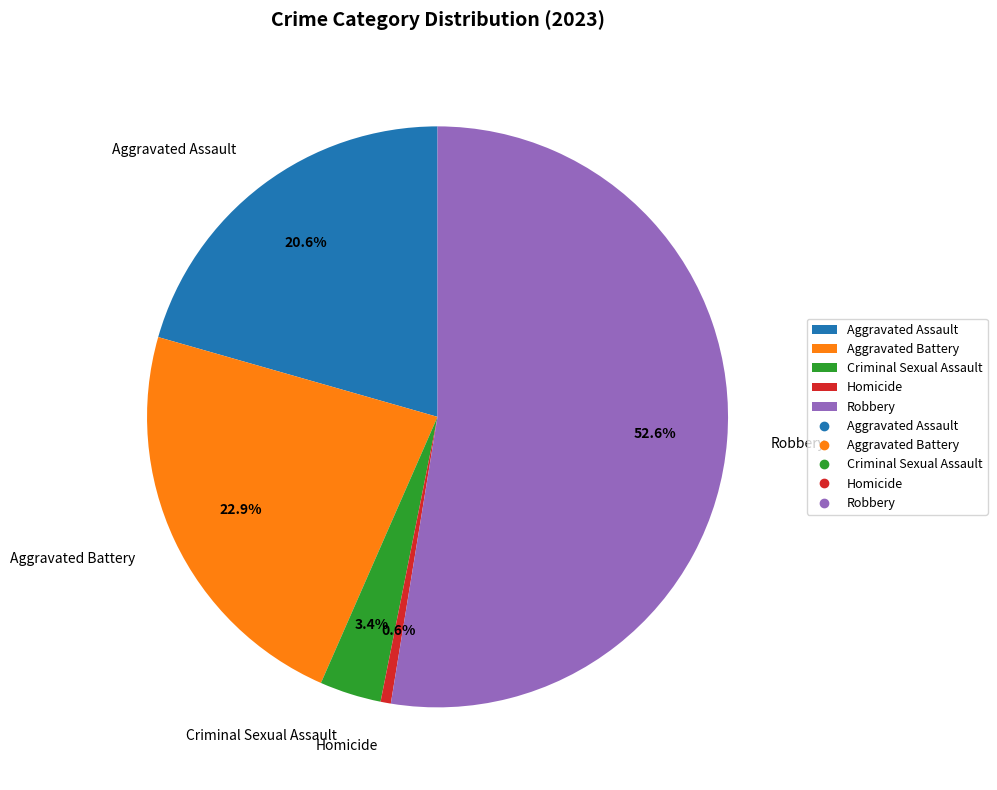

Which slice is the smallest?

Homicide